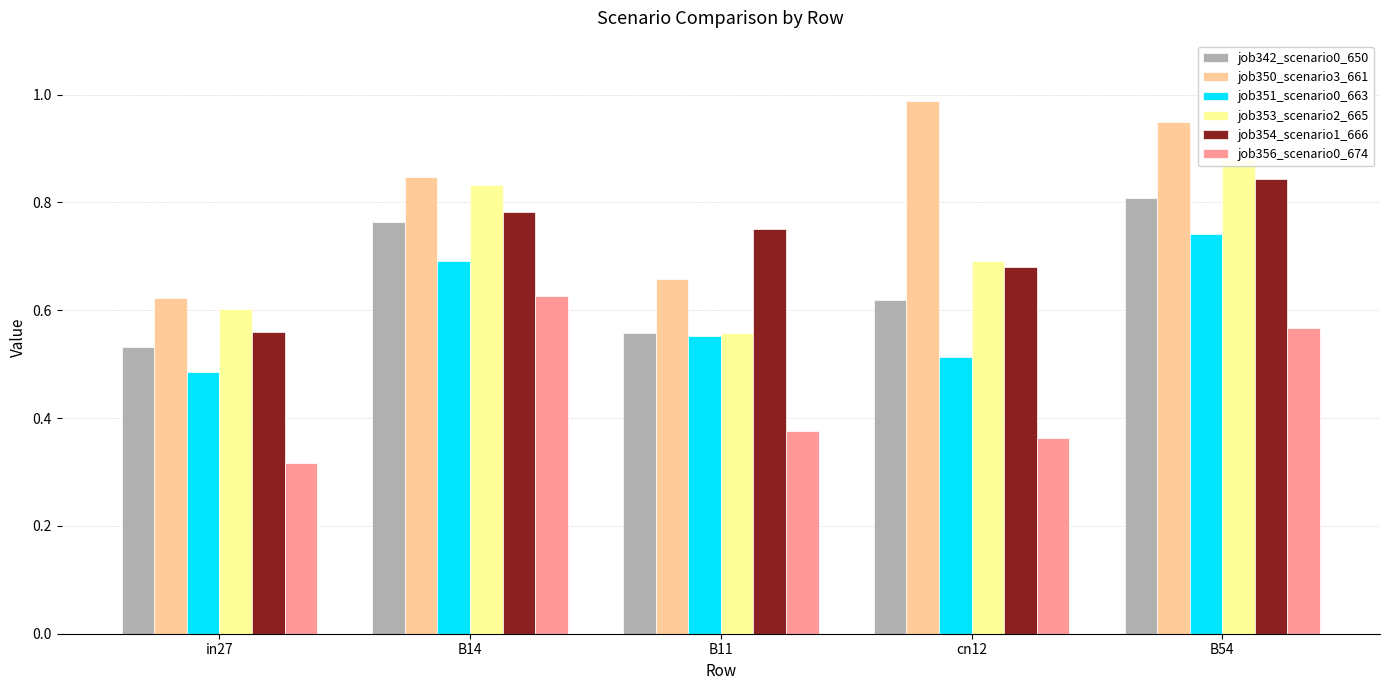

How many job356_scenario0_674 values are between 0 and 1?

5